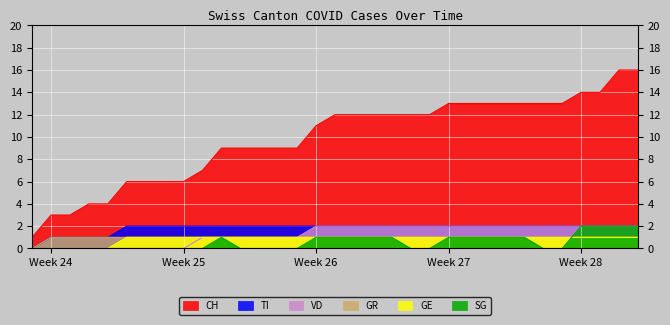

True or false: GE and VD cross at least once.

False